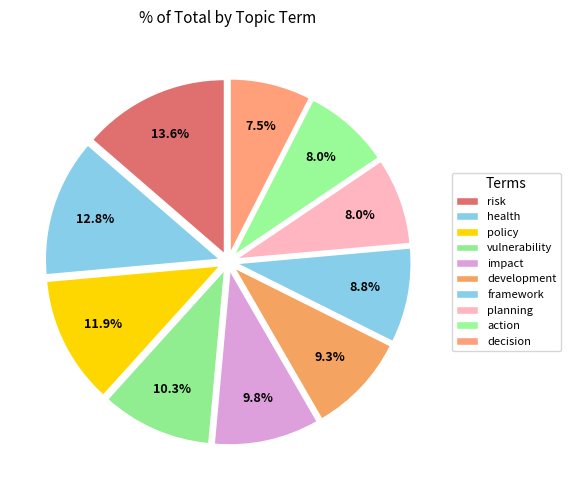

Is there any slice that represents more than half of the pie?

No